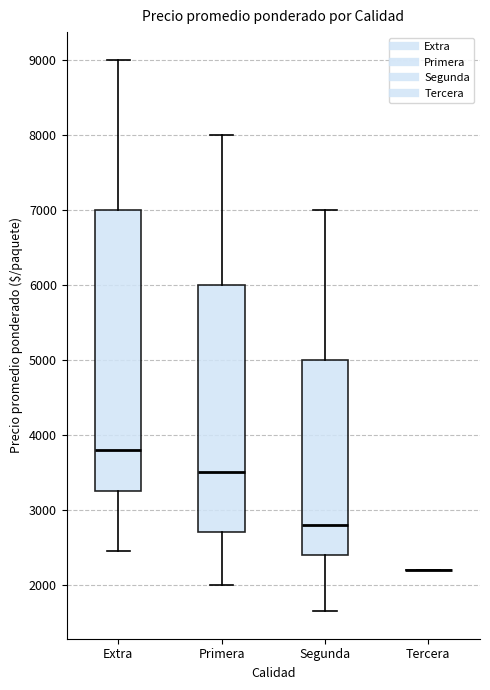

Reading left to right, read every box against the y-axis: the position of its median line, the range the box covers, and the ends of its whiskers. The values are not printed on the chart, so give them approximately, as read against the axis.

Extra: median 3800, box 3300 to 7000, whiskers 2500 to 9000
Primera: median 3500, box 2700 to 6000, whiskers 2000 to 8000
Segunda: median 2800, box 2400 to 5000, whiskers 1700 to 7000
Tercera: box collapsed to a line at 2200, whiskers 2200 to 2200